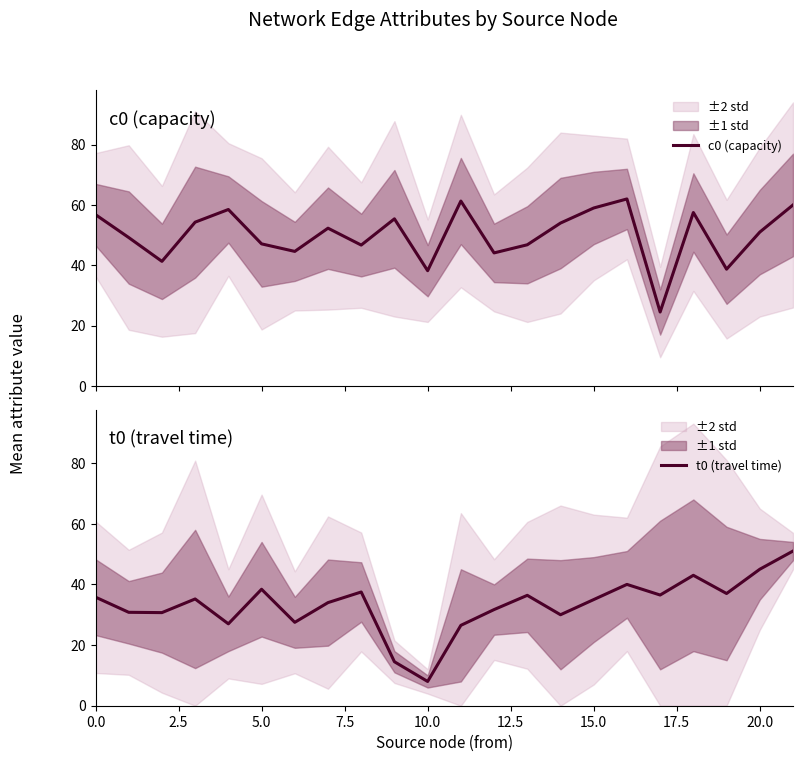

What is the label of the 16th point from the left?

15